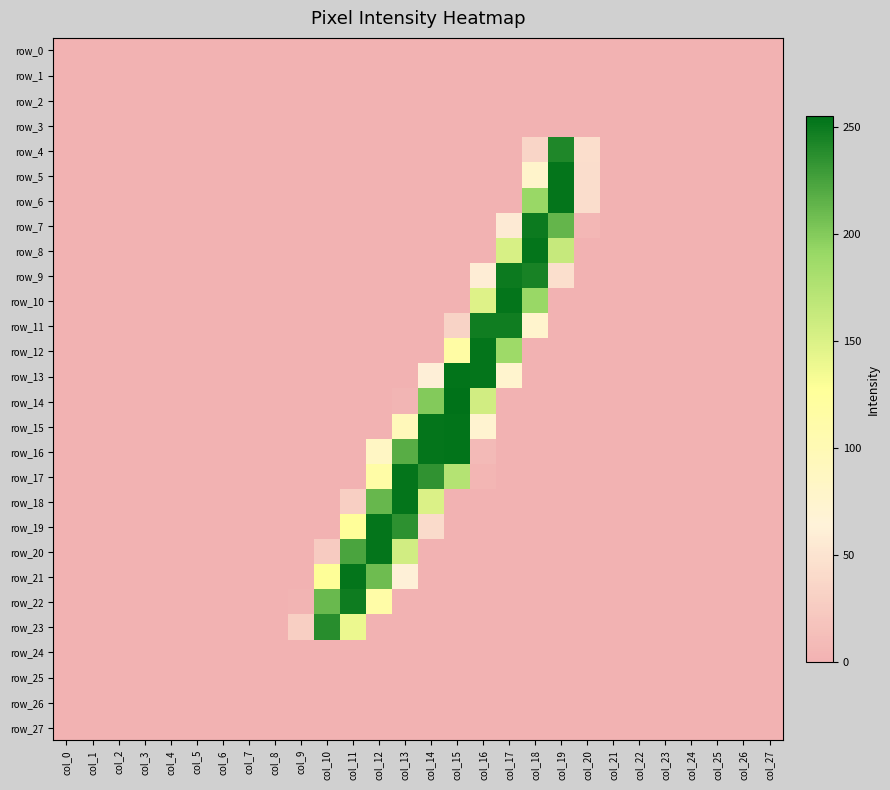

How many values in the row_11 series exceed 0?

4